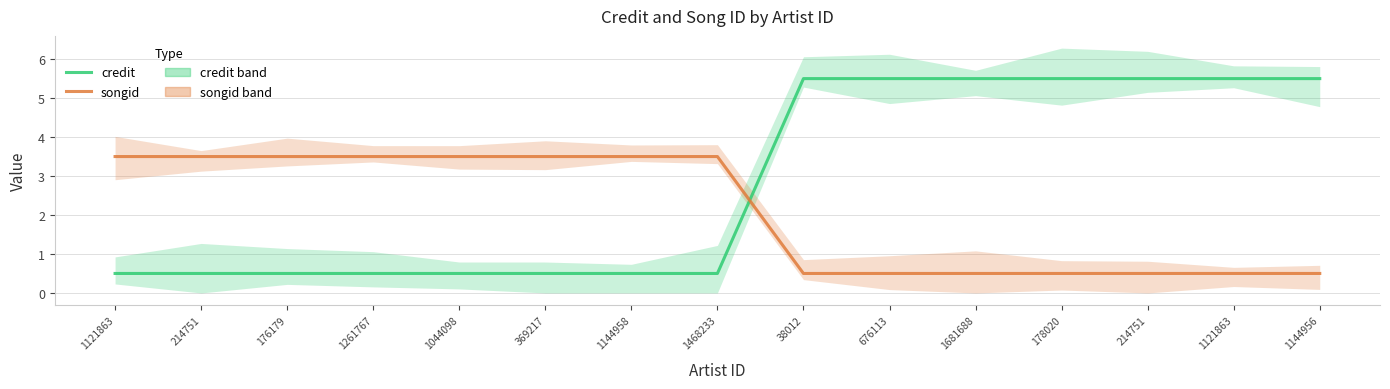

What is the sum of all credit values?

42.5